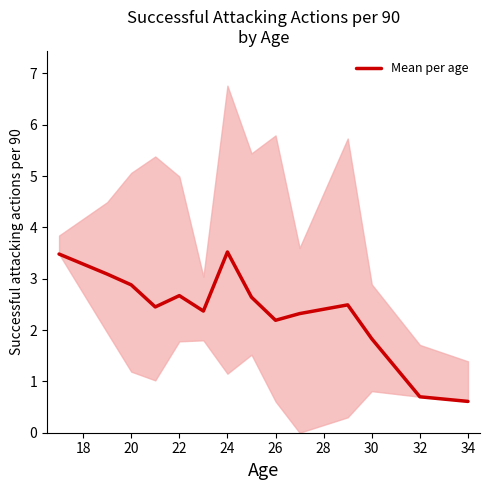

Reading left to right, what are all the values shown in this chart?

3.5	3.1	2.9	2.5	2.7	2.4	3.5	2.6	2.2	2.3	2.5	1.8	0.7	0.6